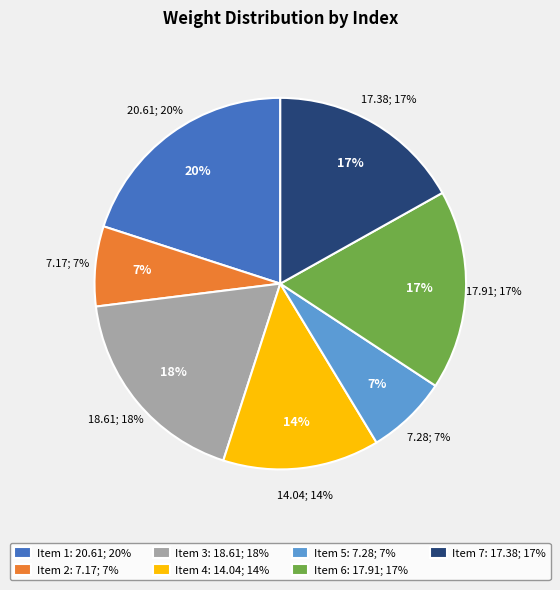

Approximately how many times larger is the value at 4 compared to 5?

1.9